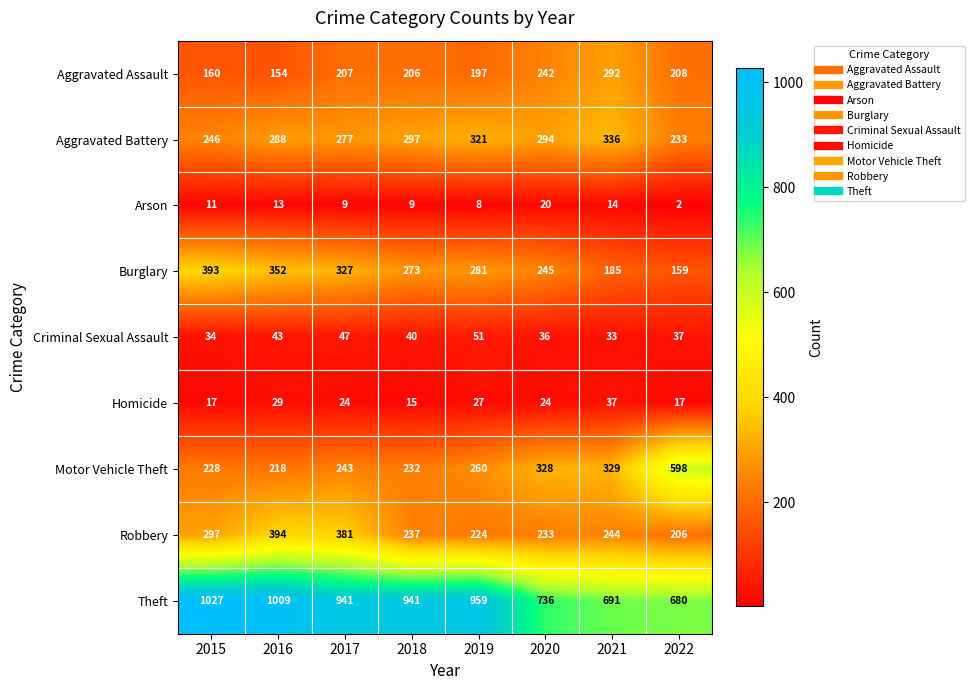

True or false: Robbery has a value of 416 at 2021.

False